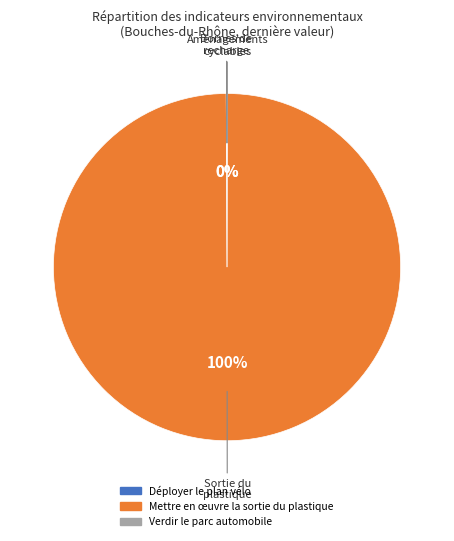

To the nearest percent, what is the average slice percentage?

33%